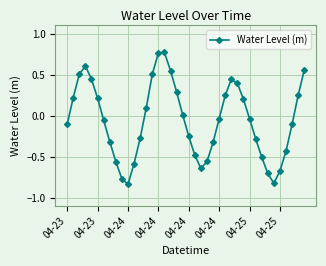

How many lines are shown in the chart?

1